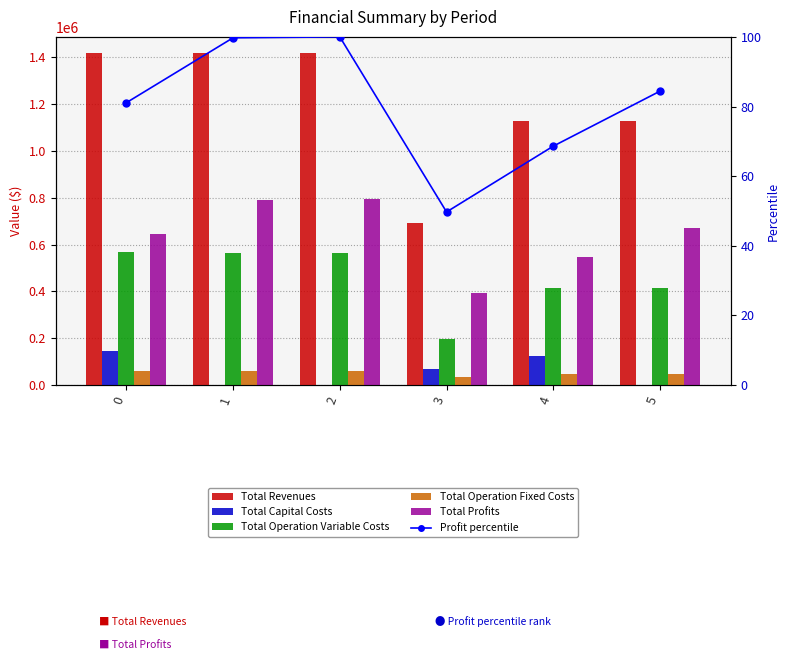

What value does the Total Operation Variable Costs series have at 0?

567714.1